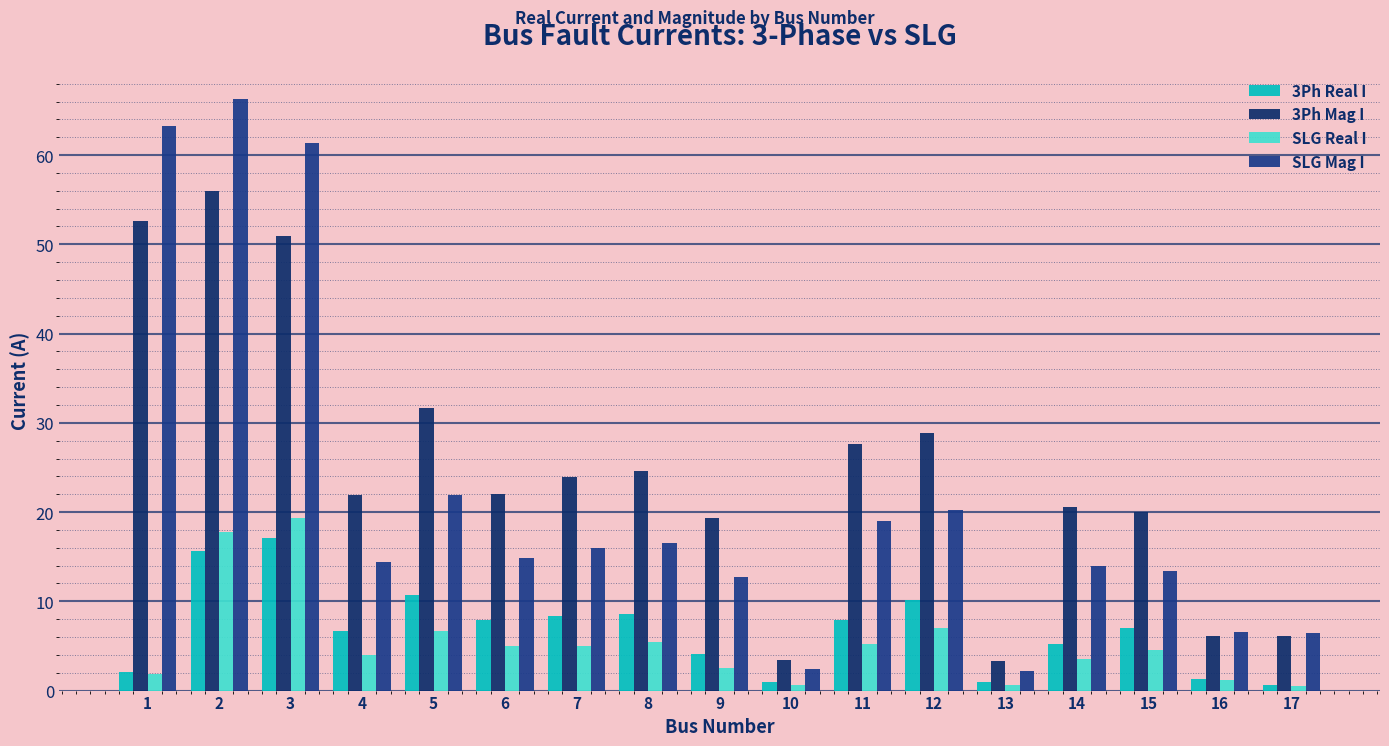

The SLG Real I series shows 4.0 at 4. True or false?

True